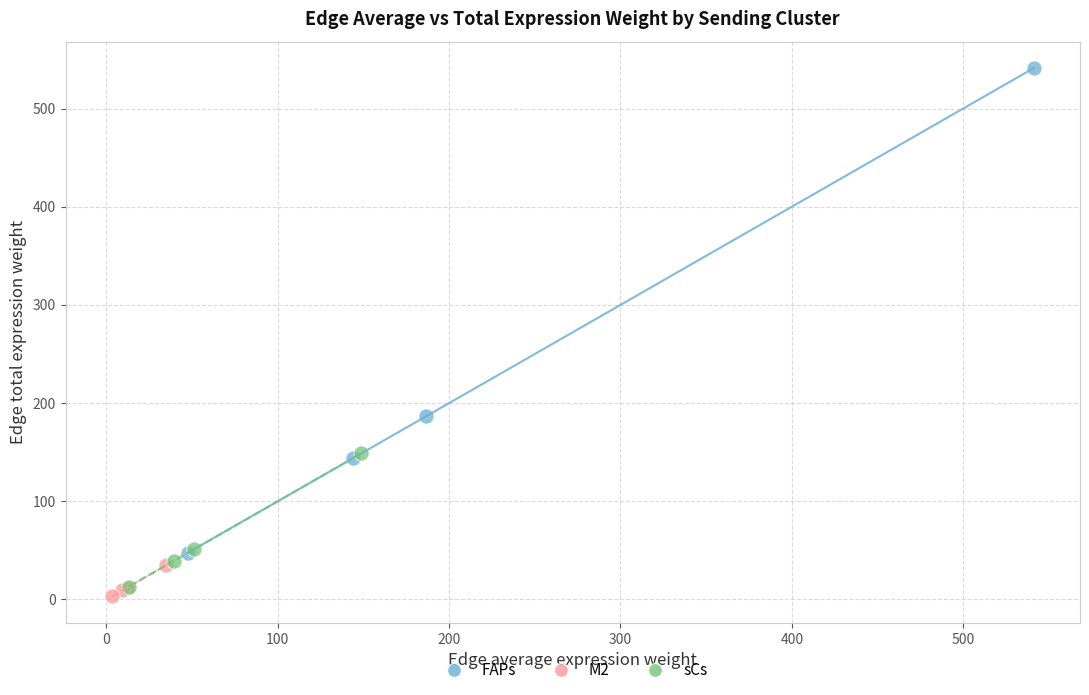

Which series contains the highest Y value?

FAPs